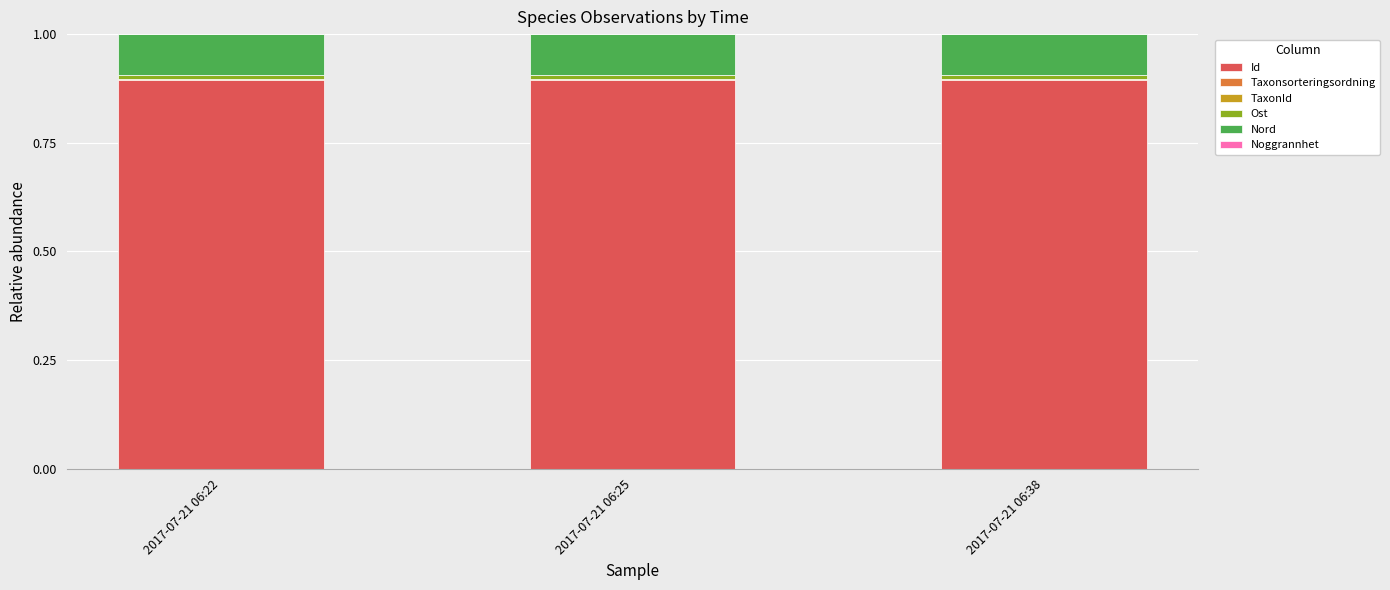

What is the highest value of the Id series?

0.9